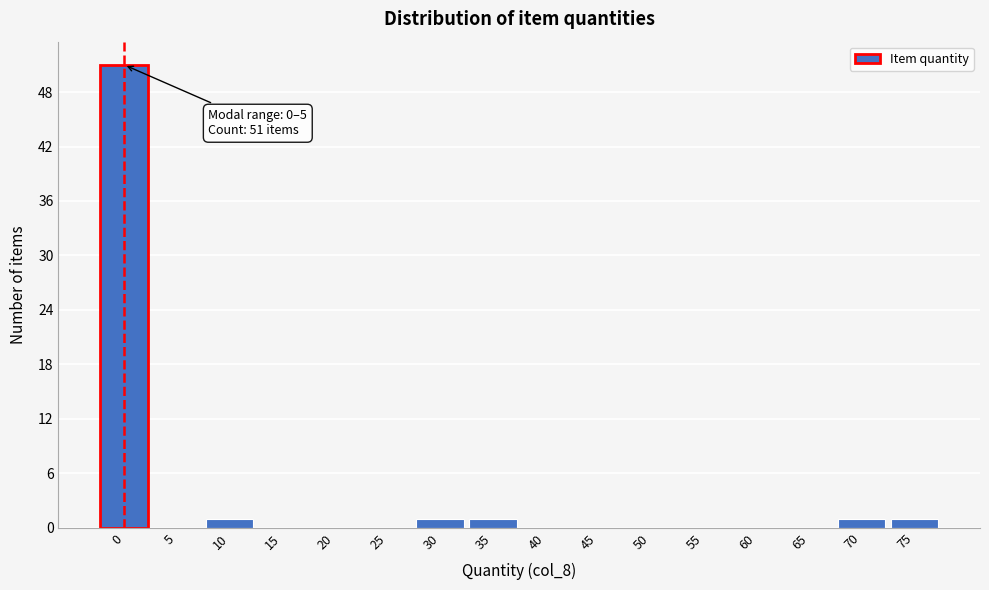

Reading right to left, extract all data points from this chart.

75=1	70=1	65=0	60=0	55=0	50=0	45=0	40=0	35=1	30=1	25=0	20=0	15=0	10=1	5=0	0=51